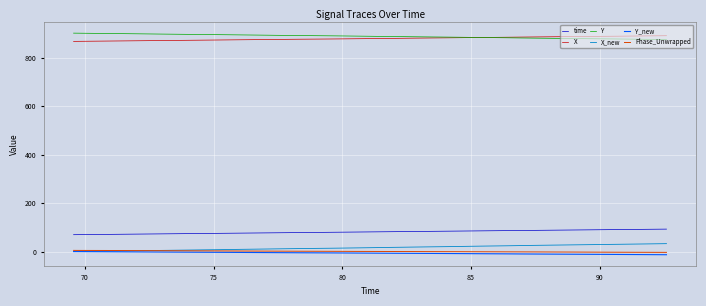

What is the sum of all X_new values?

625.0